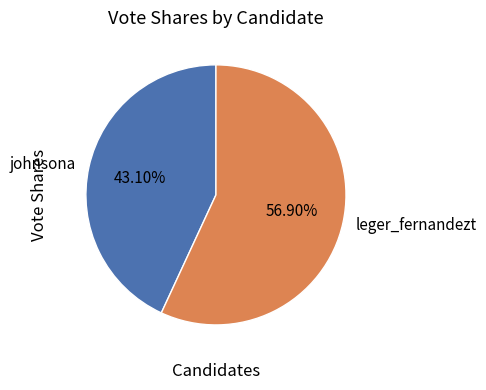

Which has a higher value, johnsona or leger_fernandezt?

leger_fernandezt